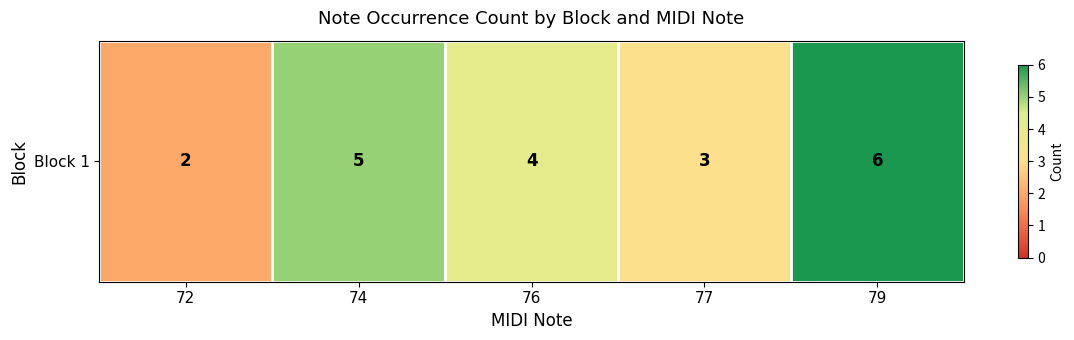

List the labels in order of value, smallest first.

72, 77, 76, 74, 79